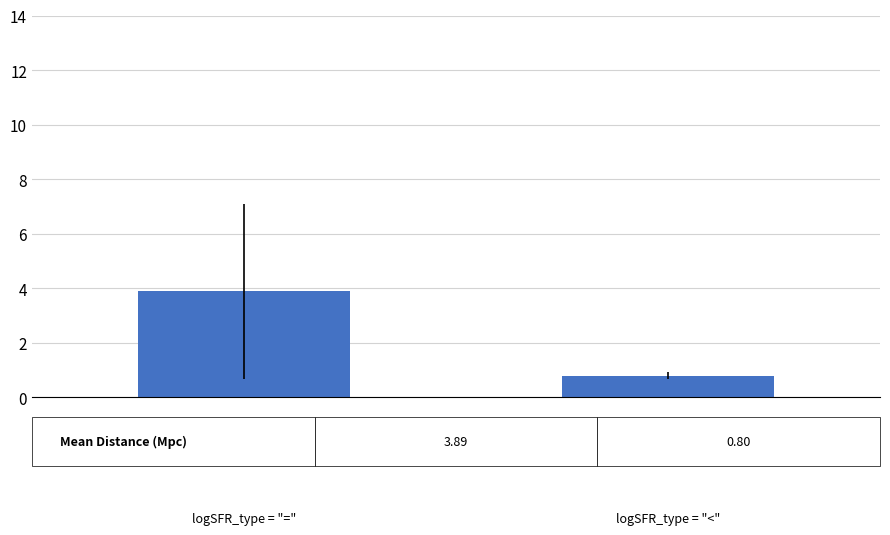

How many distinct data groups are displayed?

1